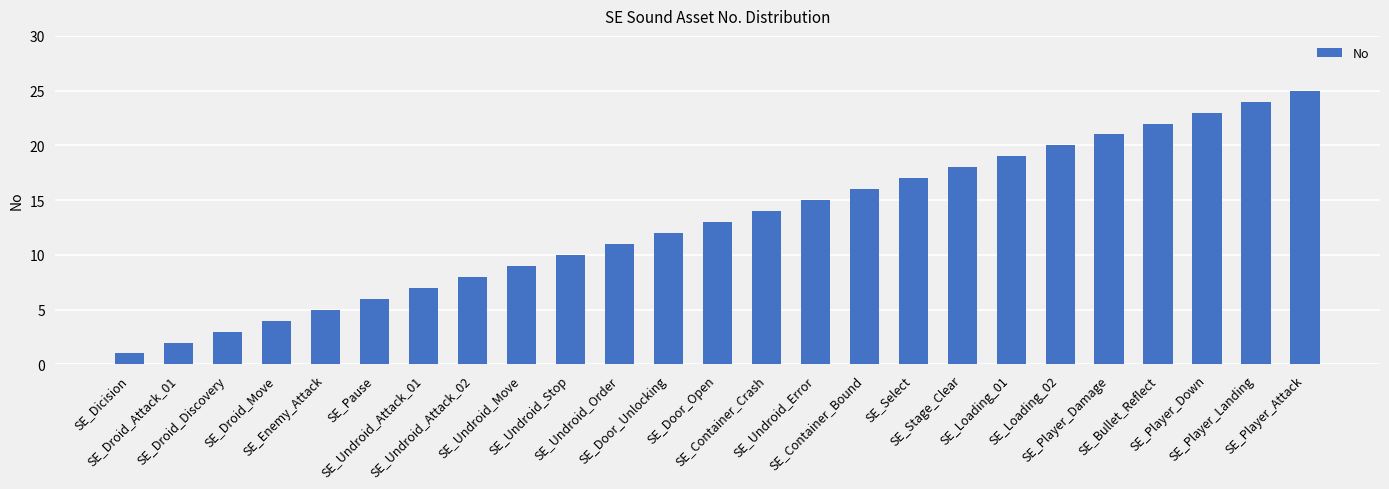

What position from the left is SE_Player_Attack?

25